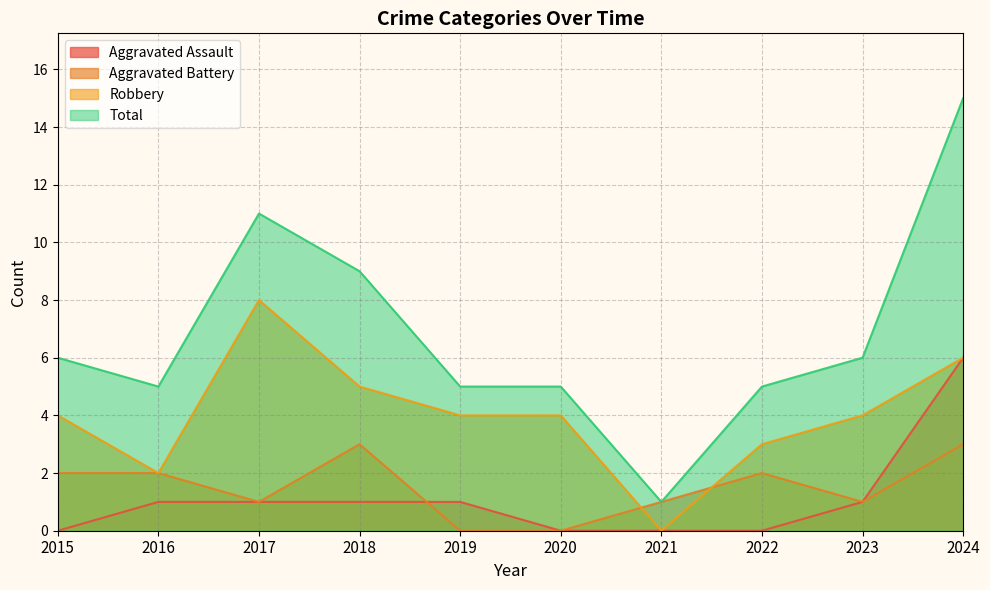

What are all the series names shown in the legend?

Aggravated Assault, Aggravated Battery, Robbery, Total